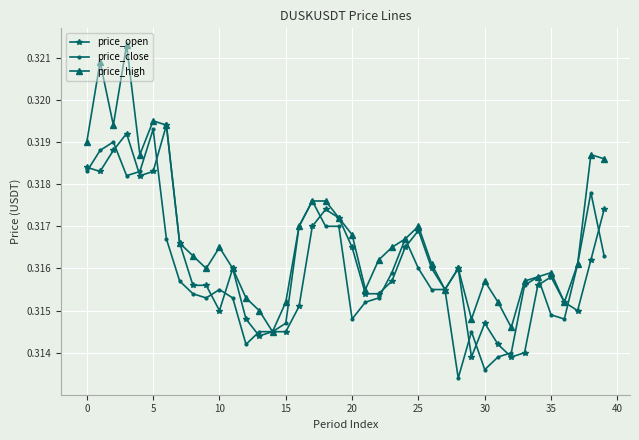

At how many categories does at least one series exceed 0?

40